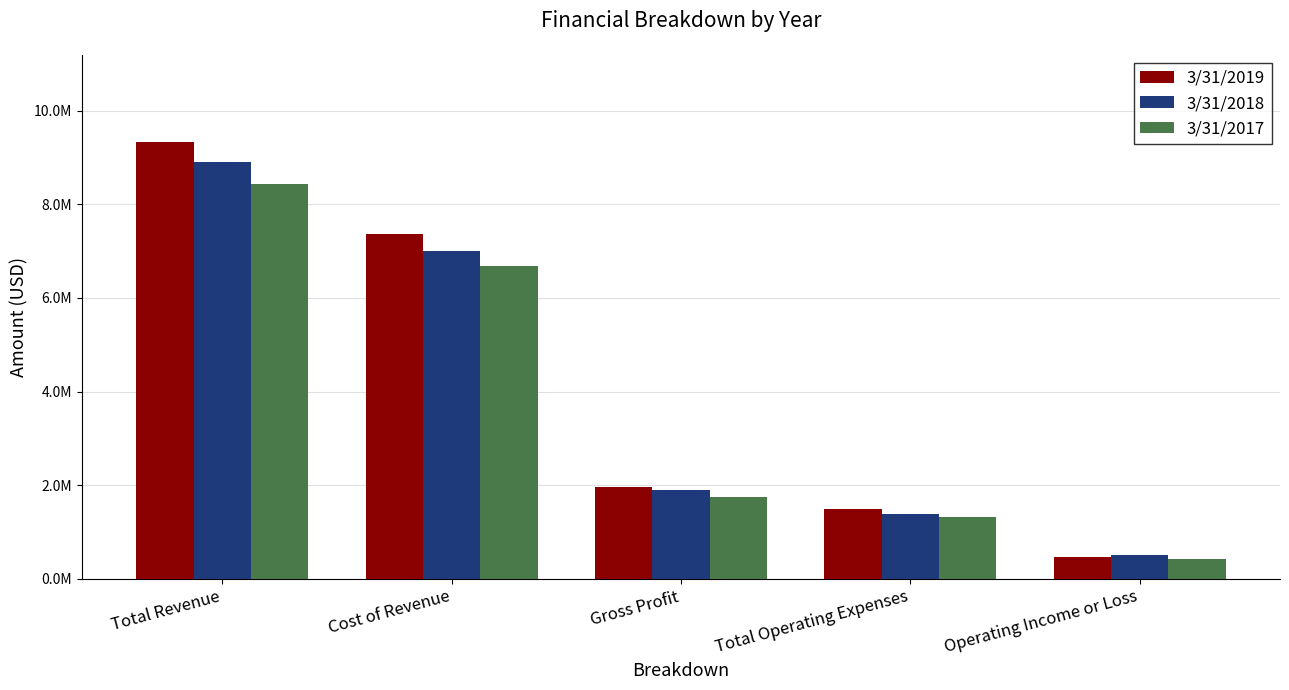

List the series in order of their overall mean, highest first.

3/31/2019, 3/31/2018, 3/31/2017